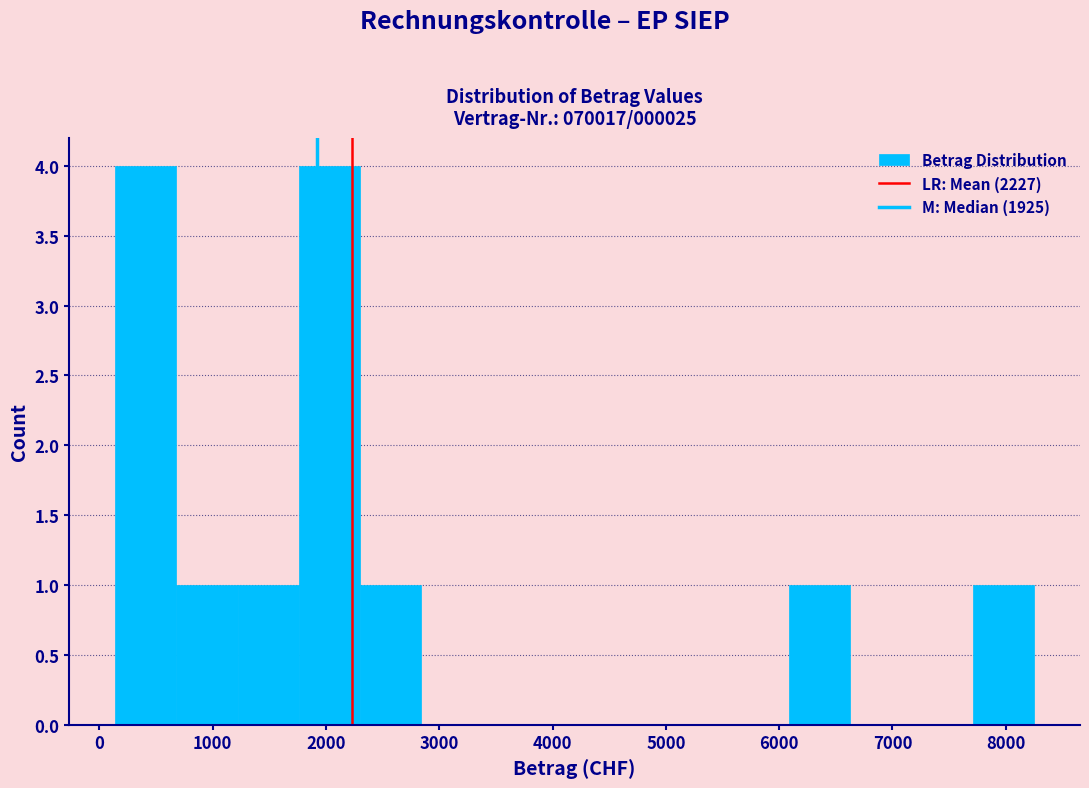

Reading left to right, transcribe this chart: for each bar, give the range it covers on the x-axis and its height. Neither the bar edges nor the heights are printed on the chart, so give them approximately, as read against the axes.

100 to 700: 4
700 to 1200: 1
1200 to 1800: 1
1800 to 2300: 4
2300 to 2800: 1
2800 to 3400: 0
3400 to 3900: 0
3900 to 4500: 0
4500 to 5000: 0
5000 to 5500: 0
5500 to 6100: 0
6100 to 6600: 1
6600 to 7200: 0
7200 to 7700: 0
7700 to 8300: 1